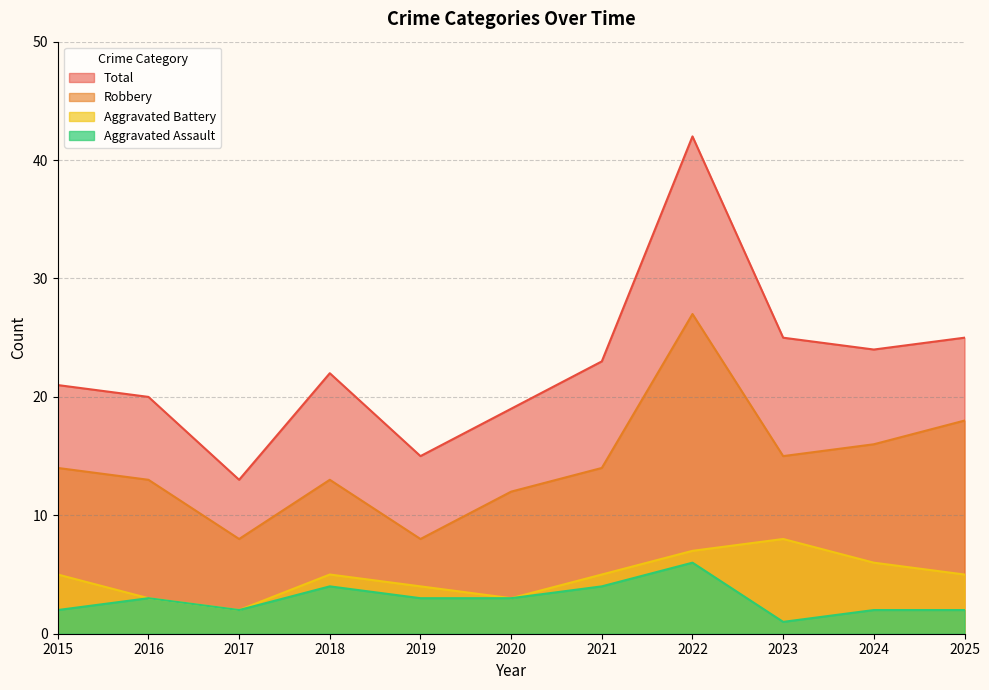

Reading right to left, extract all data points from this chart.

Aggravated Assault: 2025=2	2024=2	2023=1	2022=6	2021=4	2020=3	2019=3	2018=4	2017=2	2016=3	2015=2
Aggravated Battery: 2025=5	2024=6	2023=8	2022=7	2021=5	2020=3	2019=4	2018=5	2017=2	2016=3	2015=5
Robbery: 2025=18	2024=16	2023=15	2022=27	2021=14	2020=12	2019=8	2018=13	2017=8	2016=13	2015=14
Total: 2025=25	2024=24	2023=25	2022=42	2021=23	2020=19	2019=15	2018=22	2017=13	2016=20	2015=21